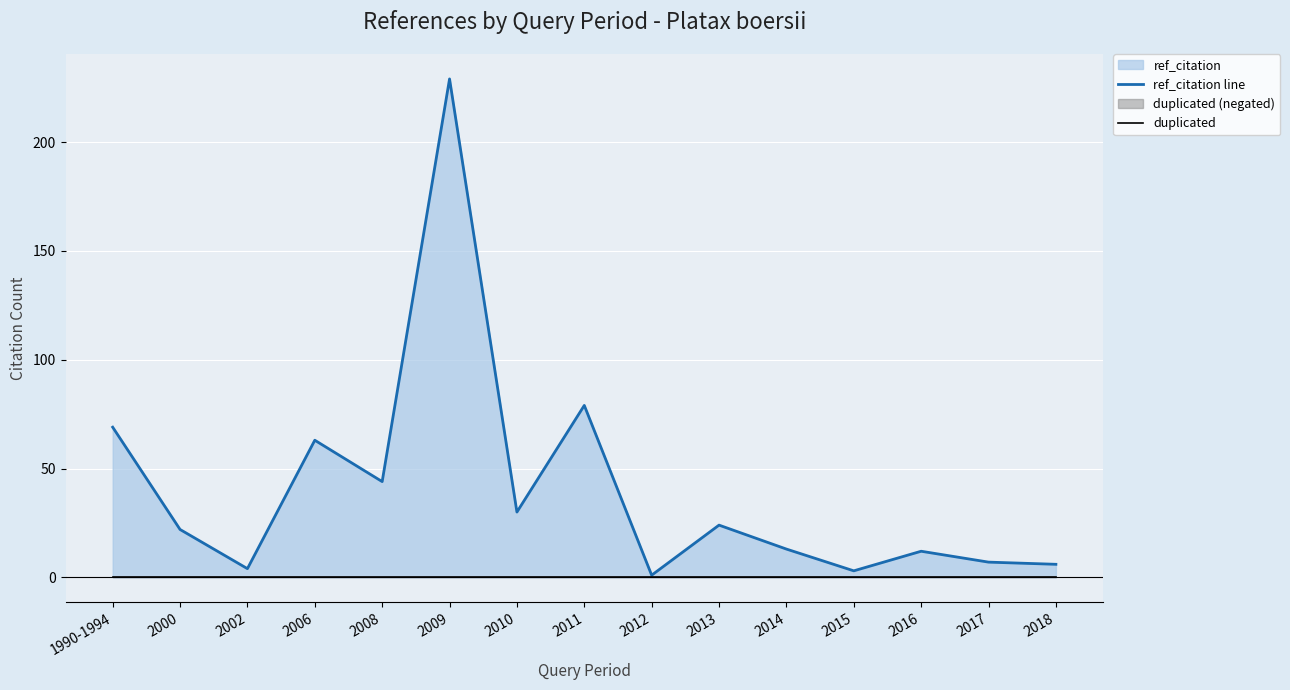

Rank the series at 2016 from lowest to highest value.

duplicated, ref_citation line